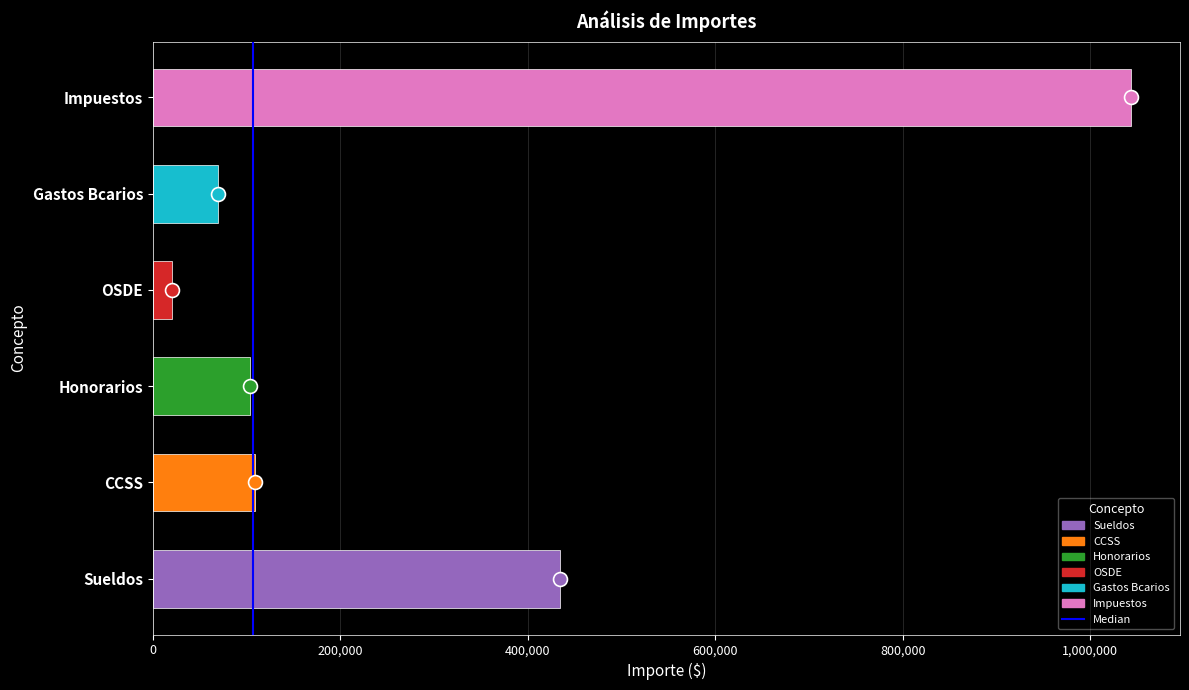

Reading bottom to top, list all the values displayed in this chart.

434058.1	109348.8	104188.0	20000.0	70000.0	1043597.8